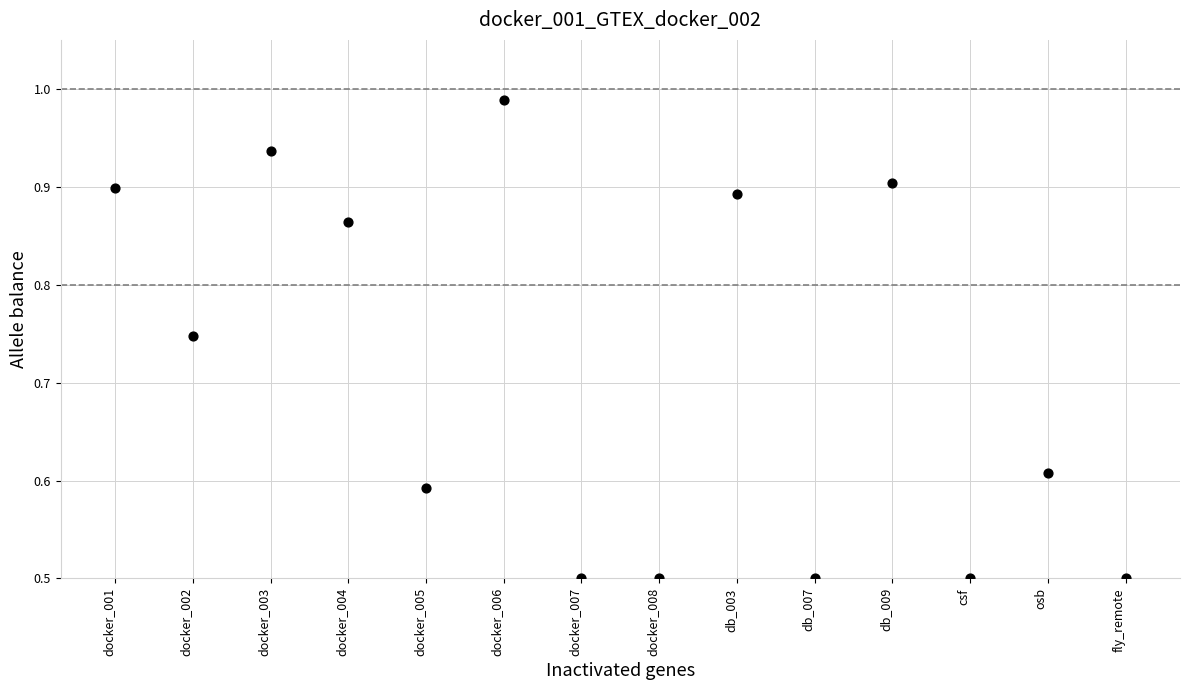

What is the range of Y values (max minus min)?

0.5